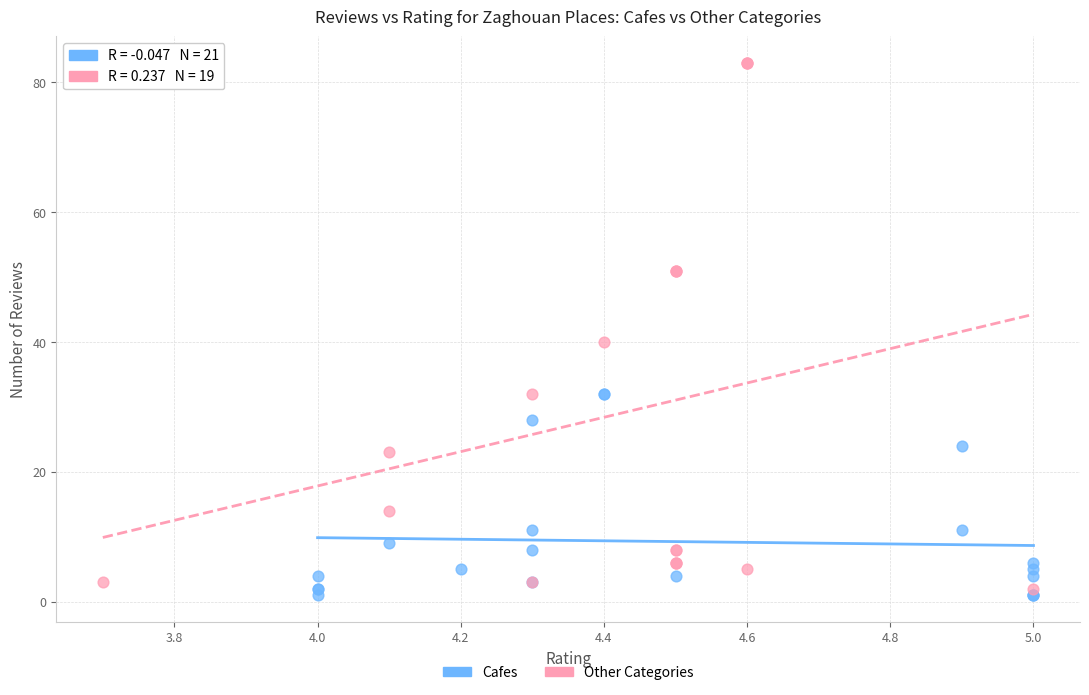

Which series has the largest Y range (max minus min)?

Other Categories